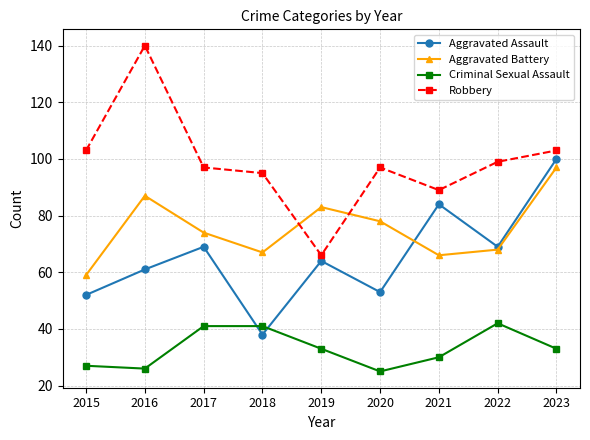

True or false: Robbery has more than 0 interior local peaks.

True